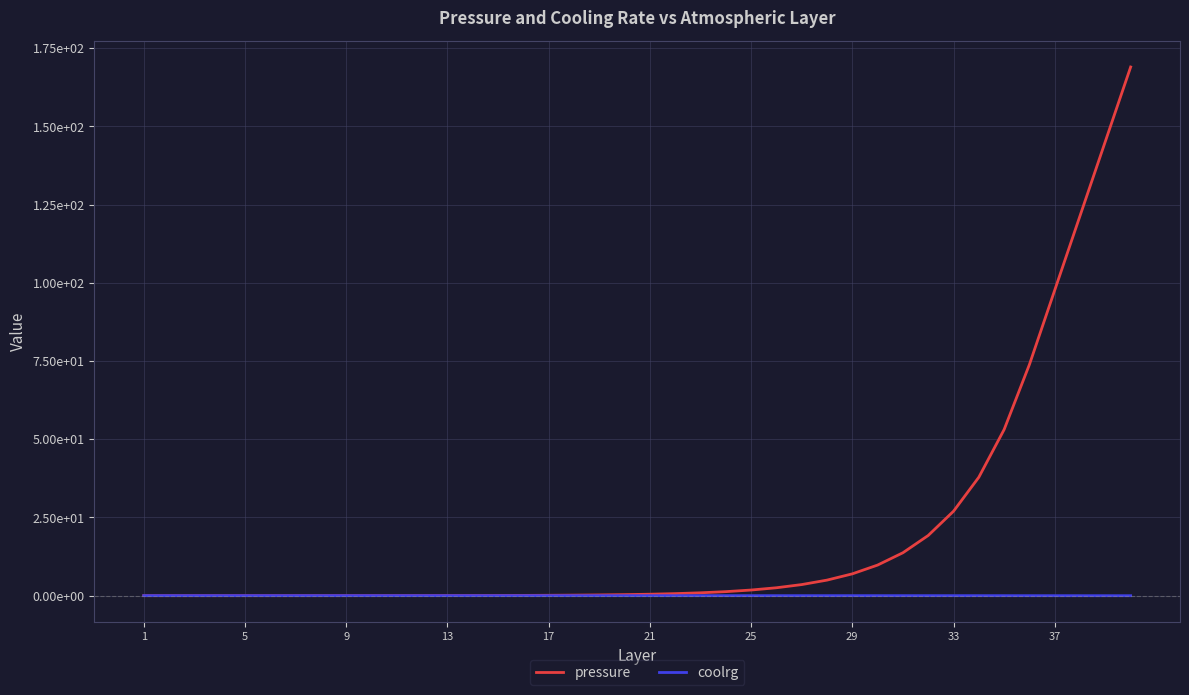

What are all the series names shown in the legend?

pressure, coolrg